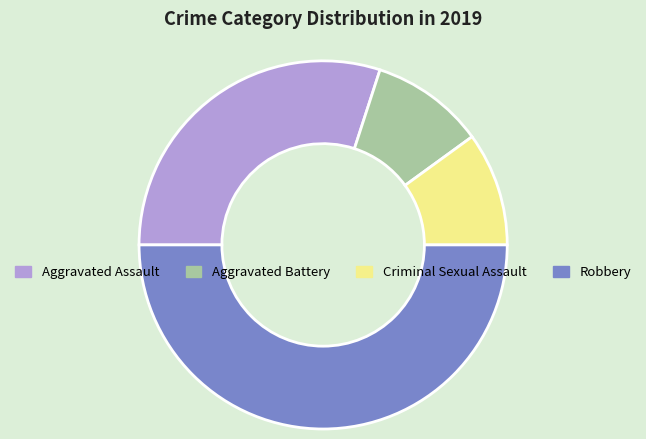

Is it true that Criminal Sexual Assault is 1% of the pie?

False